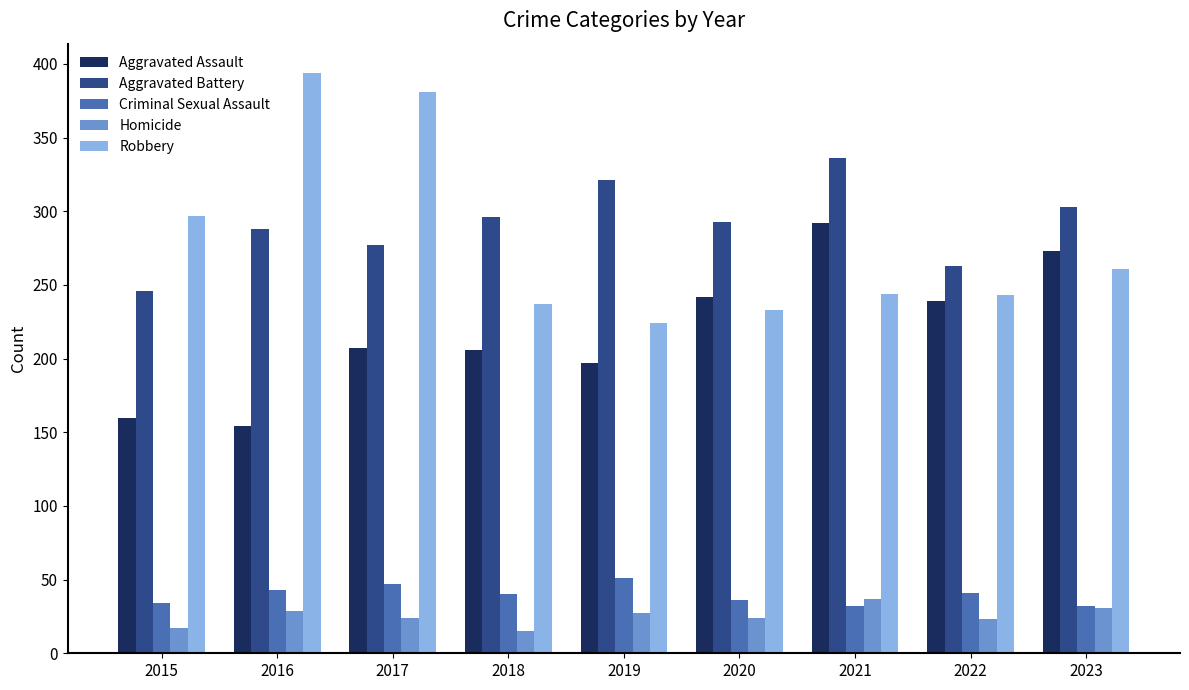

Does the chart contain stacked bars?

No